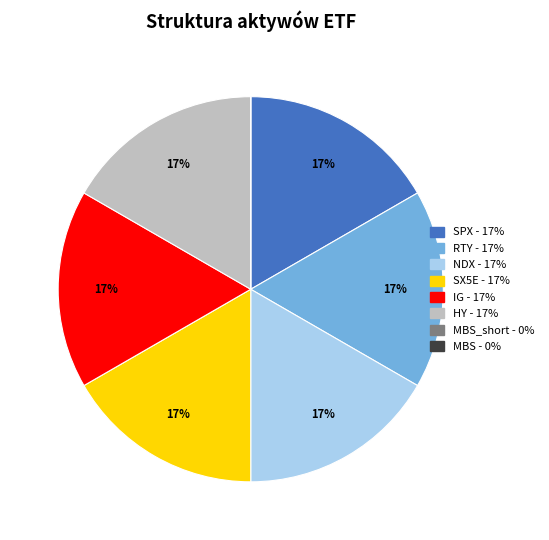

Is there a majority slice in this chart?

No